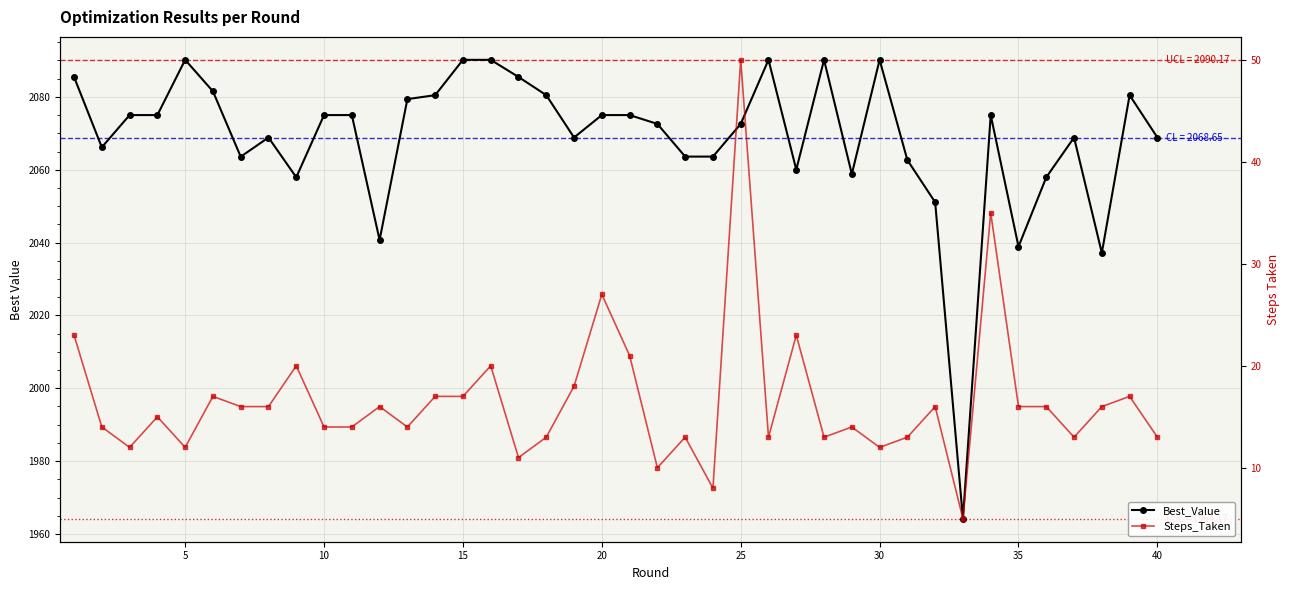

What are all the series names shown in the legend?

Best_Value, Steps_Taken